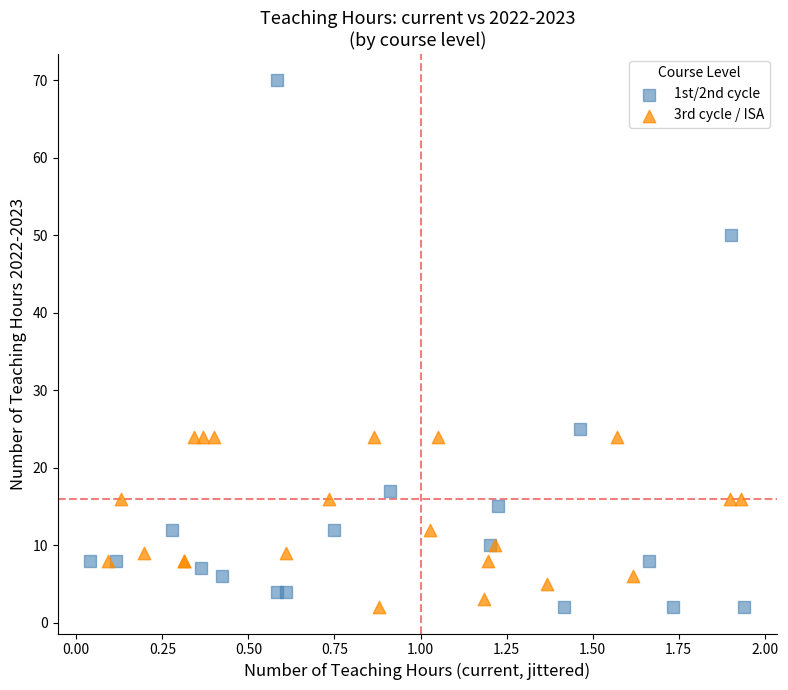

Which series has the widest spread of Y values?

1st/2nd cycle